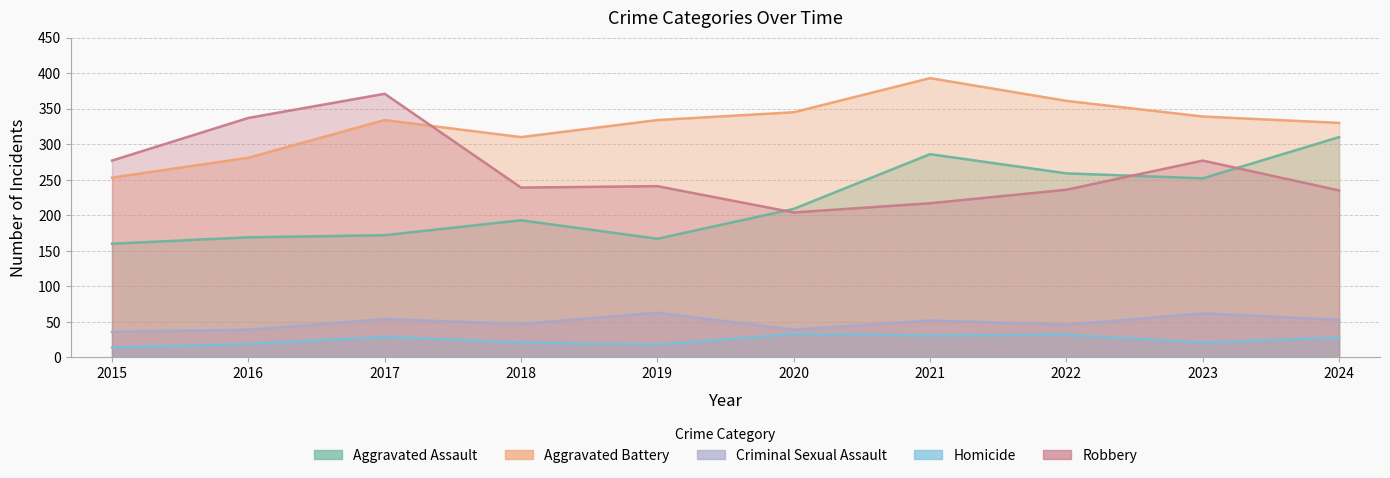

The Aggravated Battery series shows 102 at 2015. True or false?

False